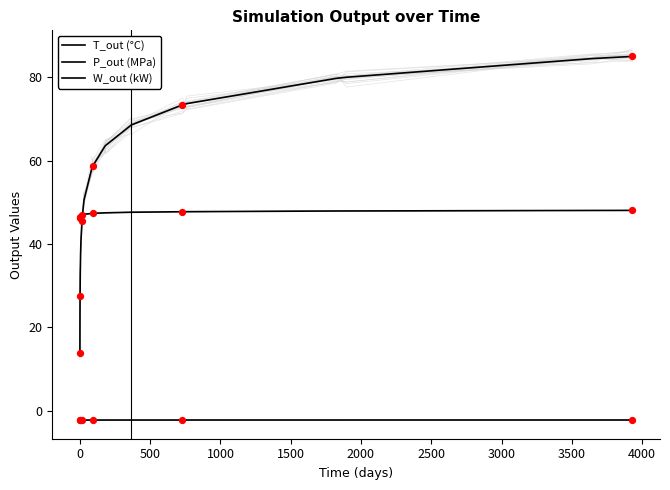

What are all the series names shown in the legend?

T_out (°C), P_out (MPa), W_out (kW)